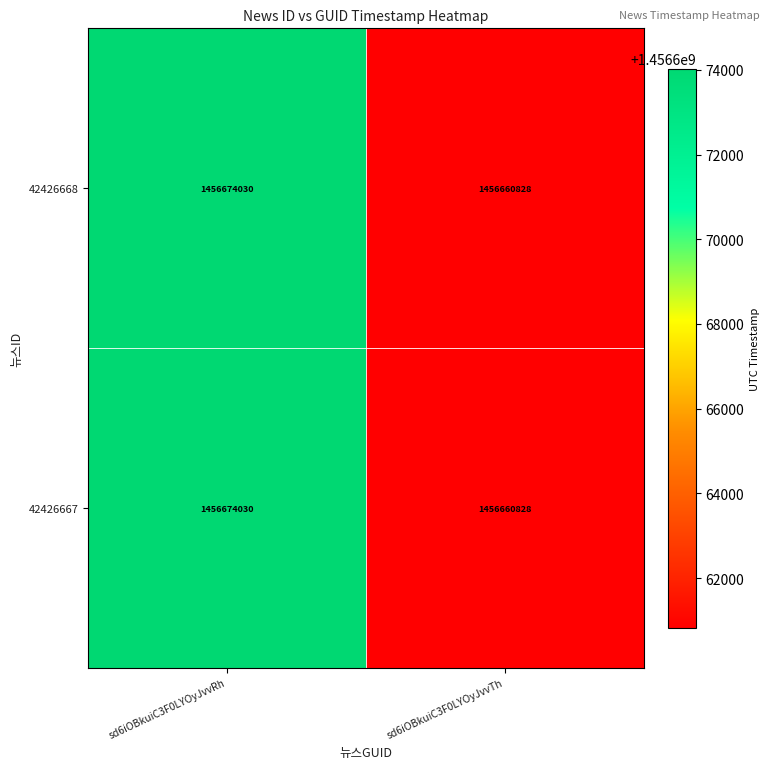

At how many categories does at least one series exceed 1456673867?

1